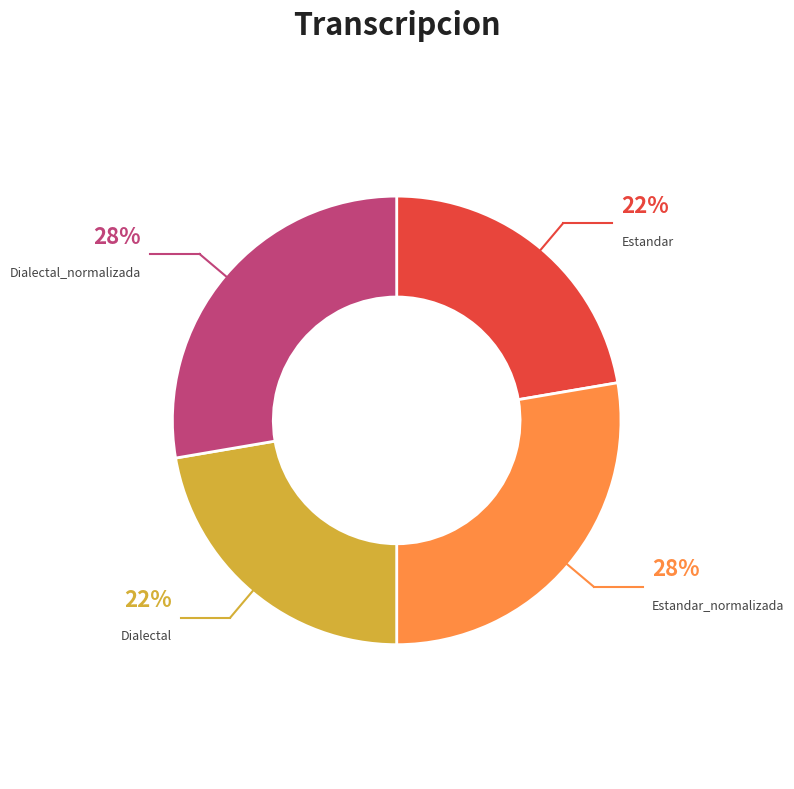

Between Estandar and Dialectal_normalizada, which is larger?

Dialectal_normalizada